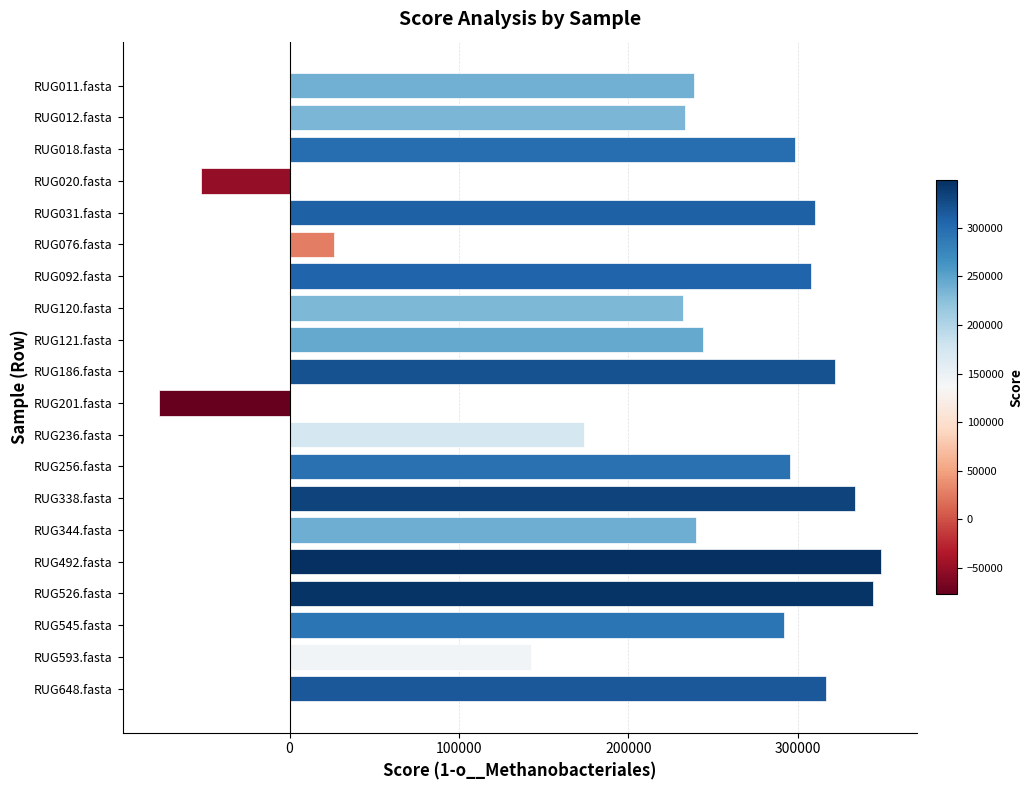

What is the value of the 14th bar from the top?

334152.9